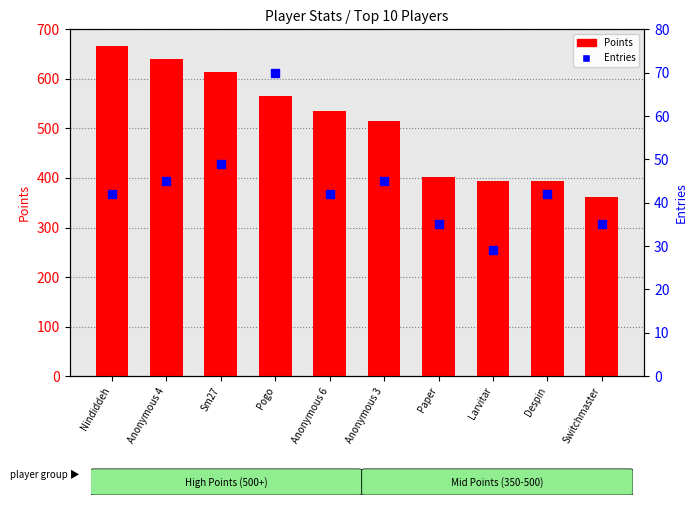

Is the value of Entries at Nindiddeh greater than the value of Points at Larvitar?

No